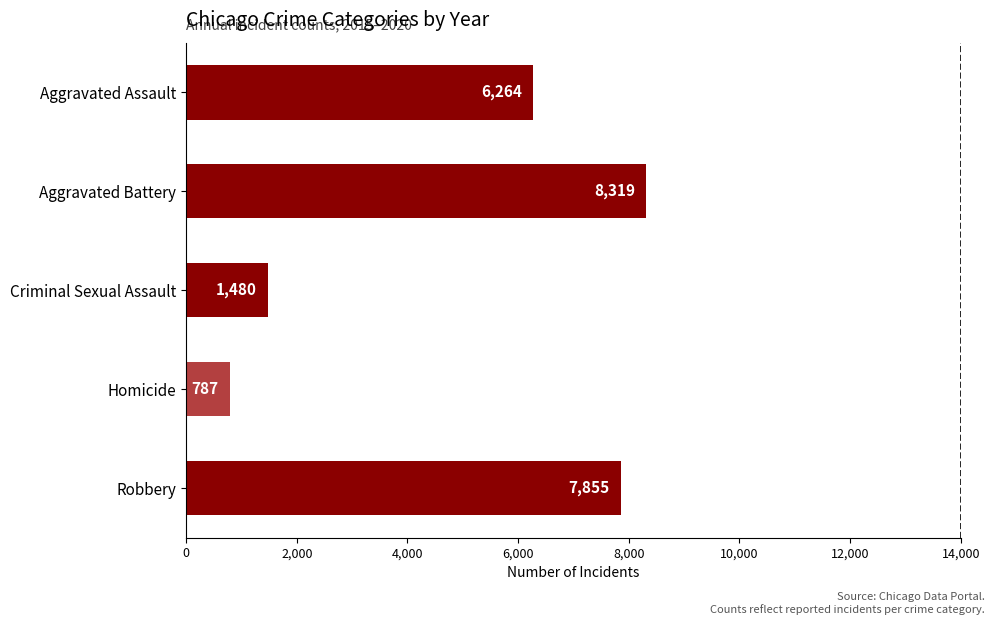

Is it true that the value at Criminal Sexual Assault is 1480?

True